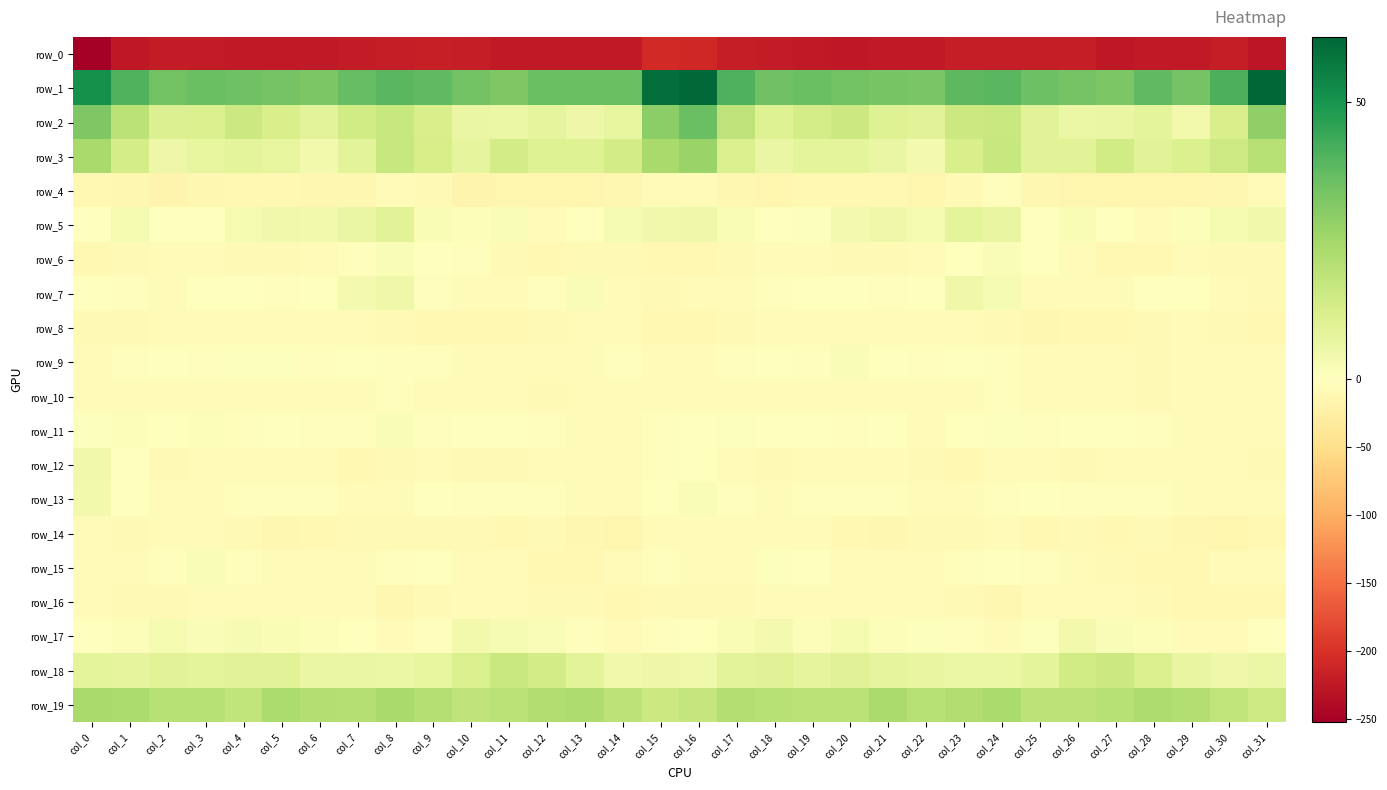

What is the sum of all row_9 values?

-111.7